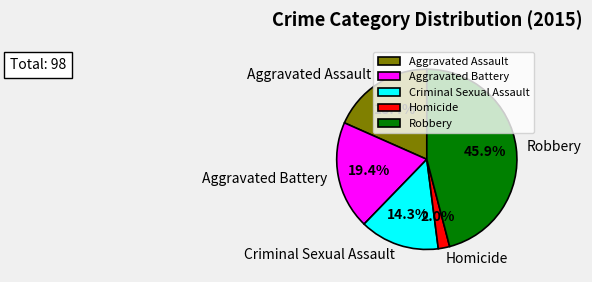

How many segments does this pie chart have?

5